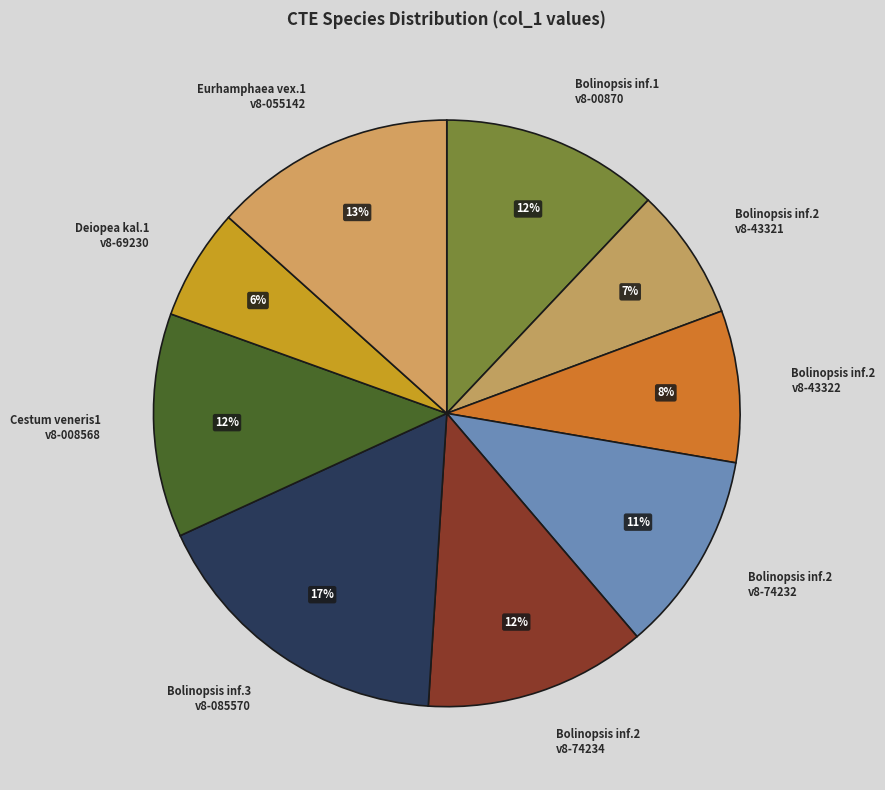

What percentage is the CTE_Deiopea_kaloktenota1|v8-69230 slice, to the nearest percent?

6%